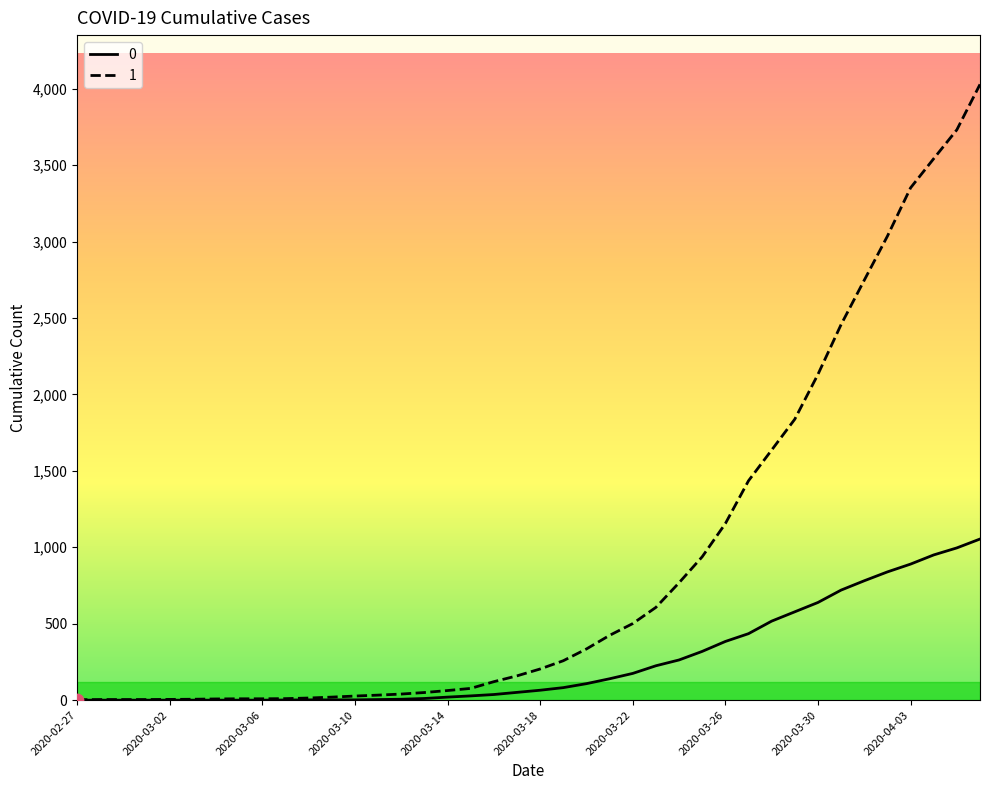

Rank the series by their maximum value, from lowest to highest.

0, 1